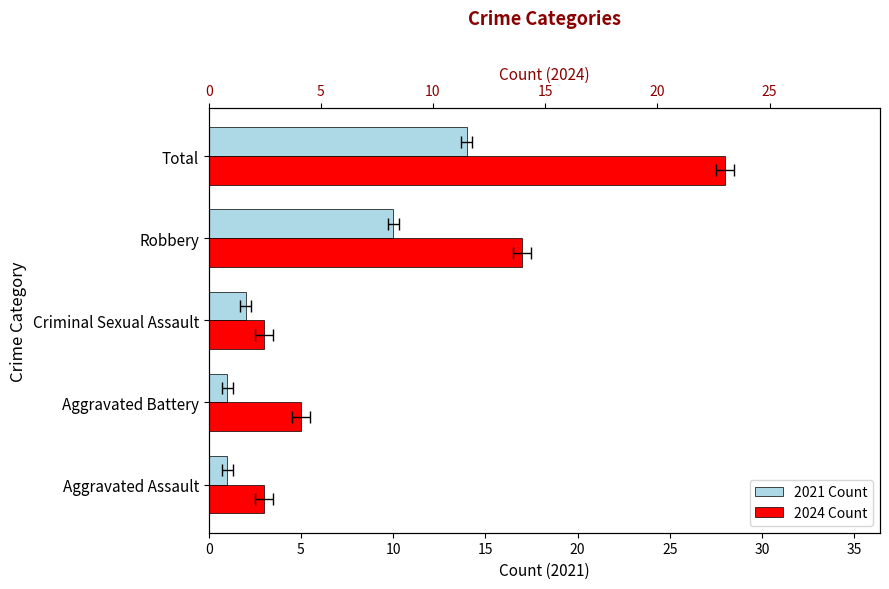

How many distinct data groups are displayed?

2